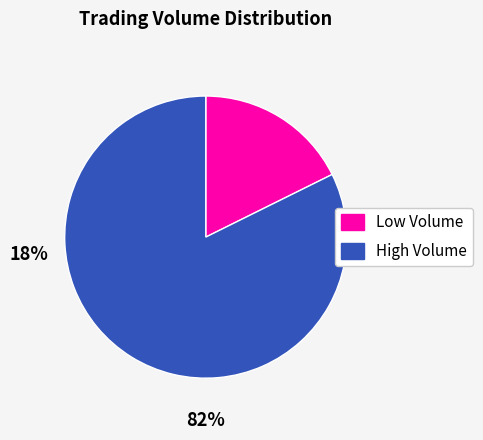

True or false: Low Volume accounts for 18% of the total.

True